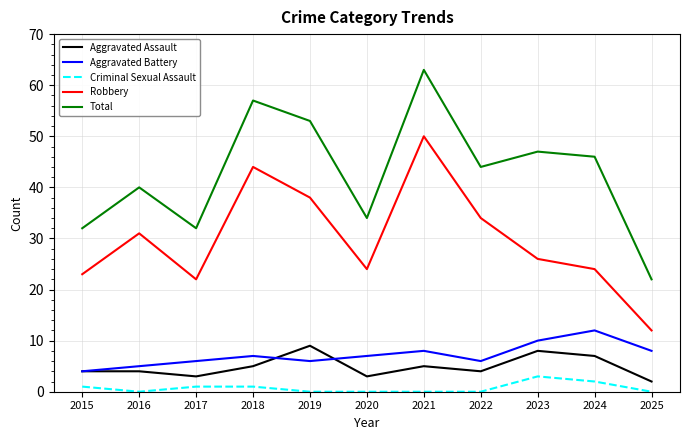

Reading left to right, extract all data points from this chart.

Aggravated Assault: 4	4	3	5	9	3	5	4	8	7	2
Aggravated Battery: 4	5	6	7	6	7	8	6	10	12	8
Criminal Sexual Assault: 1	0	1	1	0	0	0	0	3	2	0
Robbery: 23	31	22	44	38	24	50	34	26	24	12
Total: 32	40	32	57	53	34	63	44	47	46	22